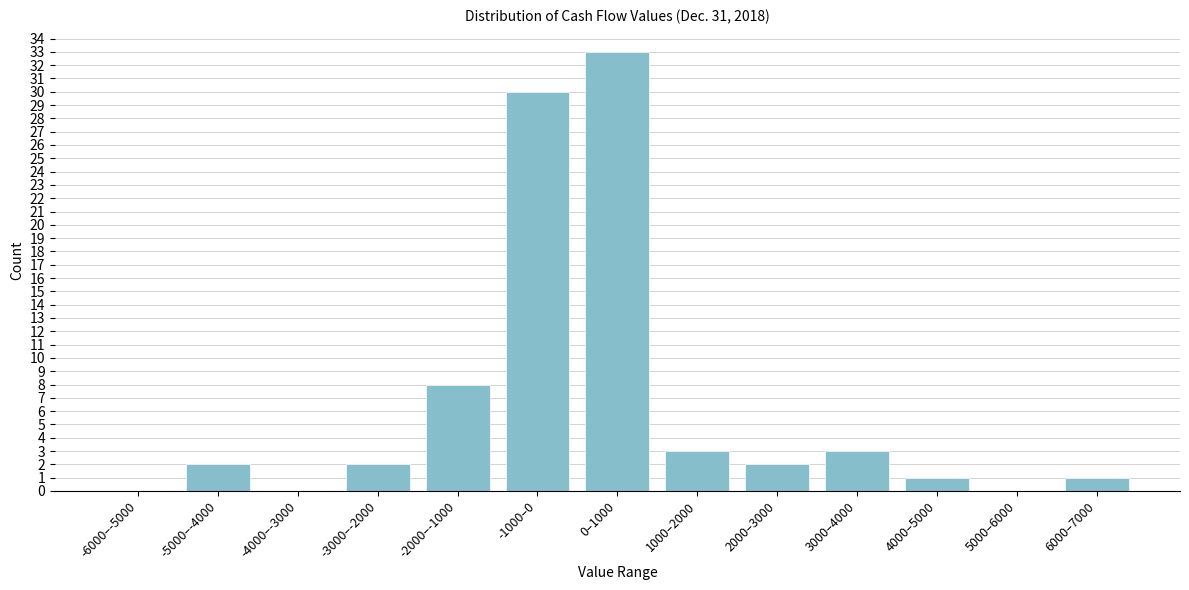

Reading right to left, extract all data points from this chart.

6000–7000=1	5000–6000=0	4000–5000=1	3000–4000=3	2000–3000=2	1000–2000=3	0–1000=33	-1000–0=30	-2000–-1000=8	-3000–-2000=2	-4000–-3000=0	-5000–-4000=2	-6000–-5000=0